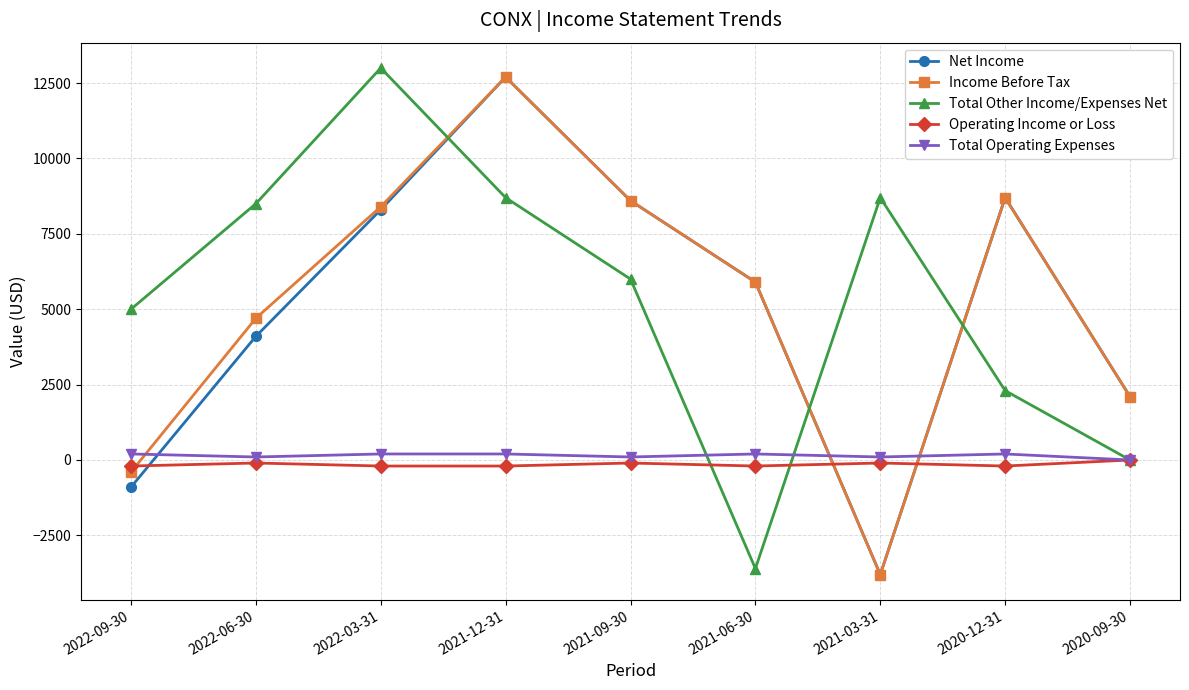

Where is Total Other Income/Expenses Net nearest to the value 4700?

2022-09-30